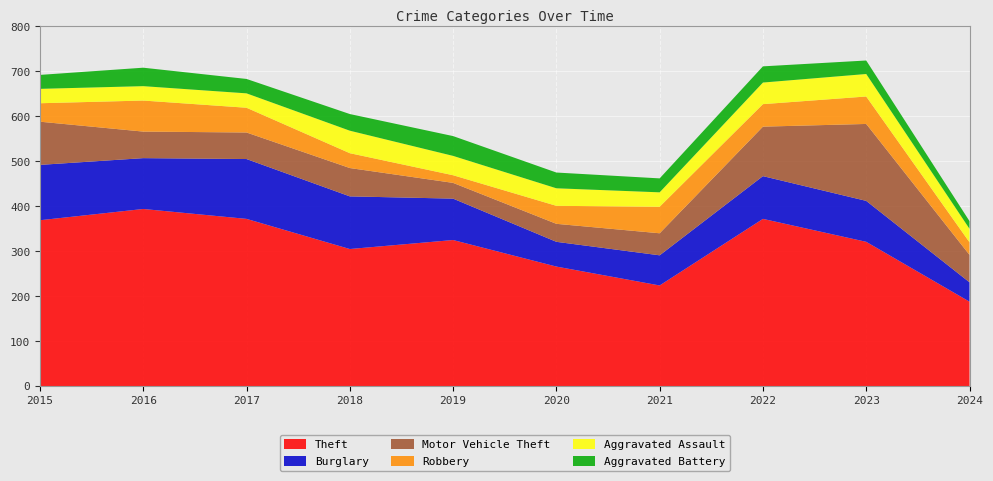

Reading left to right, what are all the values shown in this chart?

Theft: 2015=369	2016=394	2017=372	2018=305	2019=325	2020=266	2021=224	2022=372	2023=321	2024=188
Burglary: 2015=123	2016=113	2017=133	2018=117	2019=92	2020=55	2021=67	2022=95	2023=91	2024=43
Motor Vehicle Theft: 2015=96	2016=59	2017=59	2018=63	2019=35	2020=40	2021=49	2022=110	2023=171	2024=61
Robbery: 2015=41	2016=69	2017=55	2018=33	2019=17	2020=40	2021=59	2022=50	2023=61	2024=28
Aggravated Assault: 2015=32	2016=32	2017=32	2018=50	2019=43	2020=39	2021=32	2022=48	2023=50	2024=30
Aggravated Battery: 2015=31	2016=41	2017=32	2018=37	2019=44	2020=35	2021=31	2022=36	2023=30	2024=17